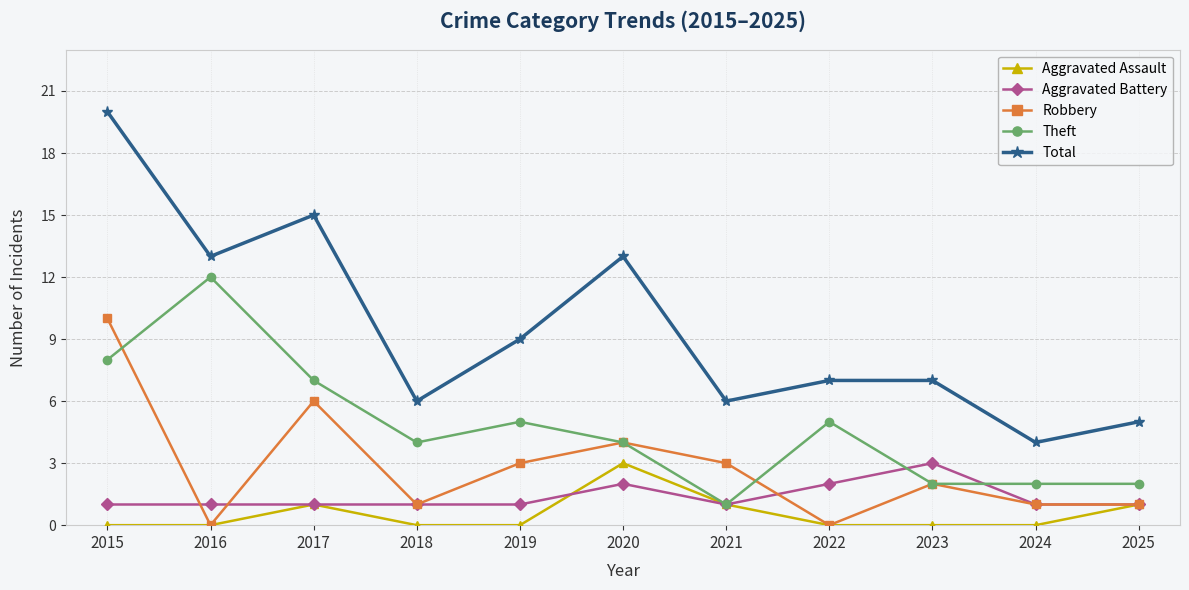

True or false: Total and Theft cross at least once.

False